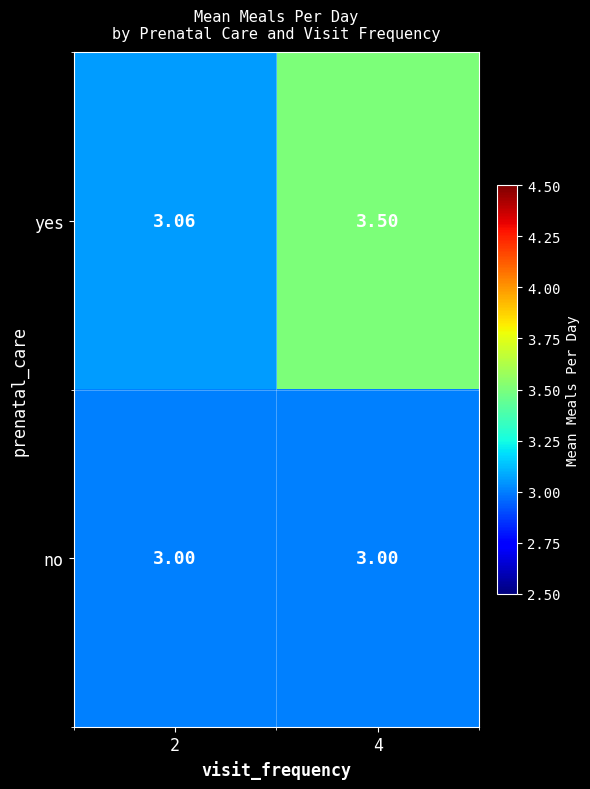

Which series has the largest total across all categories?

yes